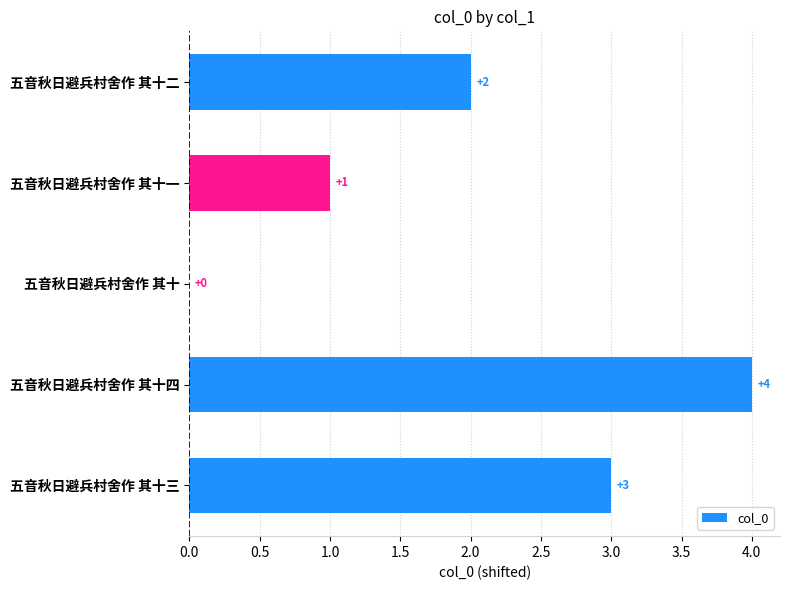

Approximately how many times larger is the value at 五音秋日避兵村舍作 其十一 compared to 五音秋日避兵村舍作 其十三?

0.3